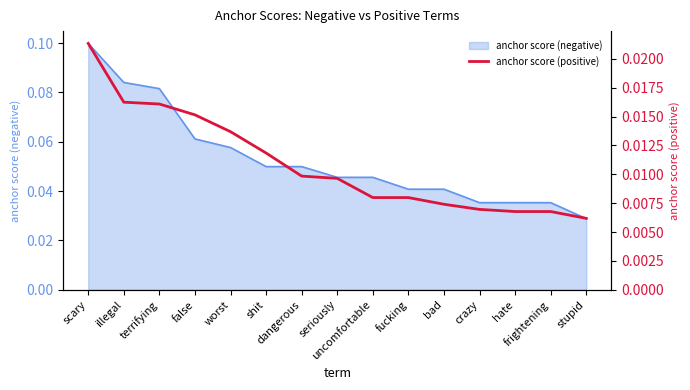

List the labels in order of value, largest first.

scary, illegal, terrifying, false, worst, shit, dangerous, seriously, uncomfortable, fucking, bad, crazy, hate, frightening, stupid